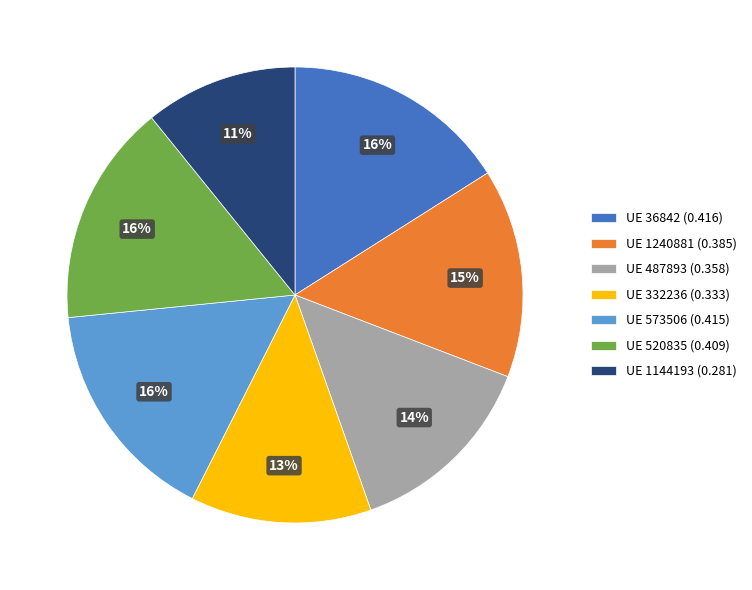

Which category has the smallest portion of the pie?

UE 1144193 (0.281)